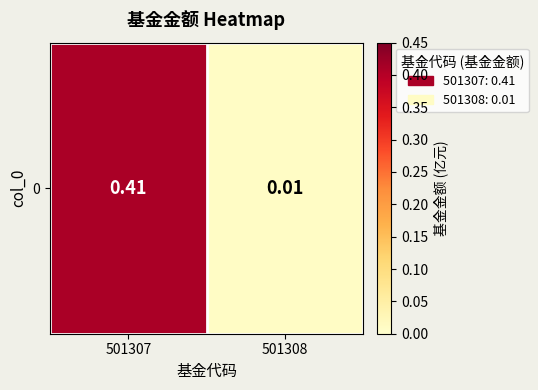

Reading left to right, what are all the values shown in this chart?

0.4	0.0